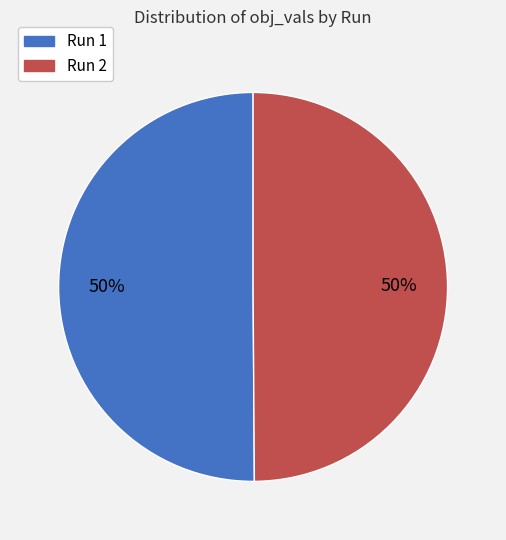

How many slices are in this pie chart?

2